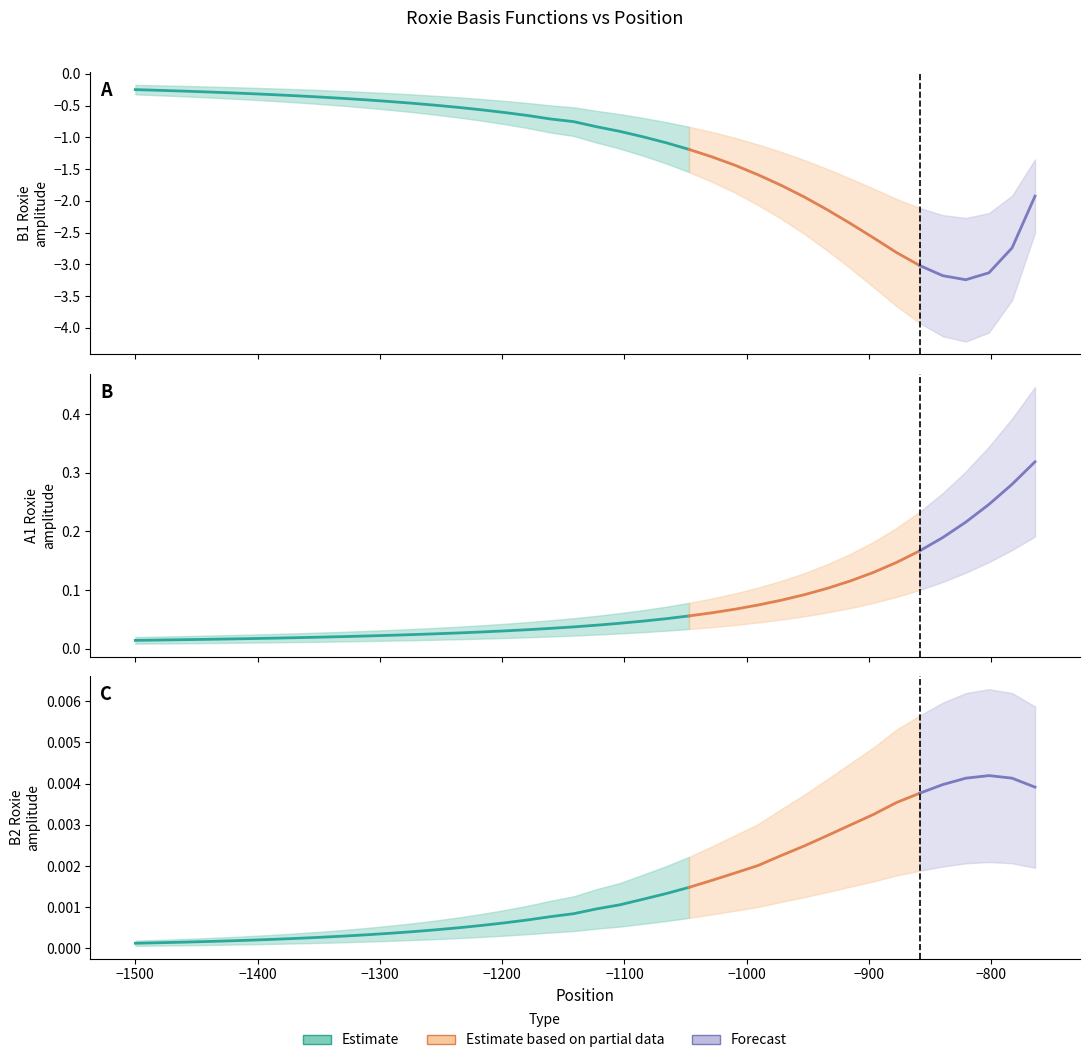

Reading left to right, extract all data points from this chart.

B1 Roxie: -0.2	-0.3	-0.3	-0.3	-0.3	-0.3	-0.3	-0.3	-0.4	-0.4	-0.4	-0.4	-0.5	-0.5	-0.5	-0.6	-0.6	-0.7	-0.7	-0.8	-0.8	-0.9	-1.0	-1.1	-1.2	-1.3	-1.4	-1.6	-1.8	-1.9	-2.1	-2.4	-2.6	-2.8	-3.0	-3.2	-3.2	-3.1	-2.7	-1.9
A1 Roxie: 0.0	0.0	0.0	0.0	0.0	0.0	0.0	0.0	0.0	0.0	0.0	0.0	0.0	0.0	0.0	0.0	0.0	0.0	0.0	0.0	0.0	0.0	0.0	0.1	0.1	0.1	0.1	0.1	0.1	0.1	0.1	0.1	0.1	0.1	0.2	0.2	0.2	0.2	0.3	0.3
B2 Roxie: 0.0	0.0	0.0	0.0	0.0	0.0	0.0	0.0	0.0	0.0	0.0	0.0	0.0	0.0	0.0	0.0	0.0	0.0	0.0	0.0	0.0	0.0	0.0	0.0	0.0	0.0	0.0	0.0	0.0	0.0	0.0	0.0	0.0	0.0	0.0	0.0	0.0	0.0	0.0	0.0